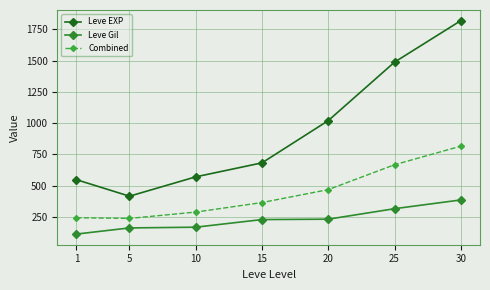

Is it true that Combined equals 1194.4 at 25?

False